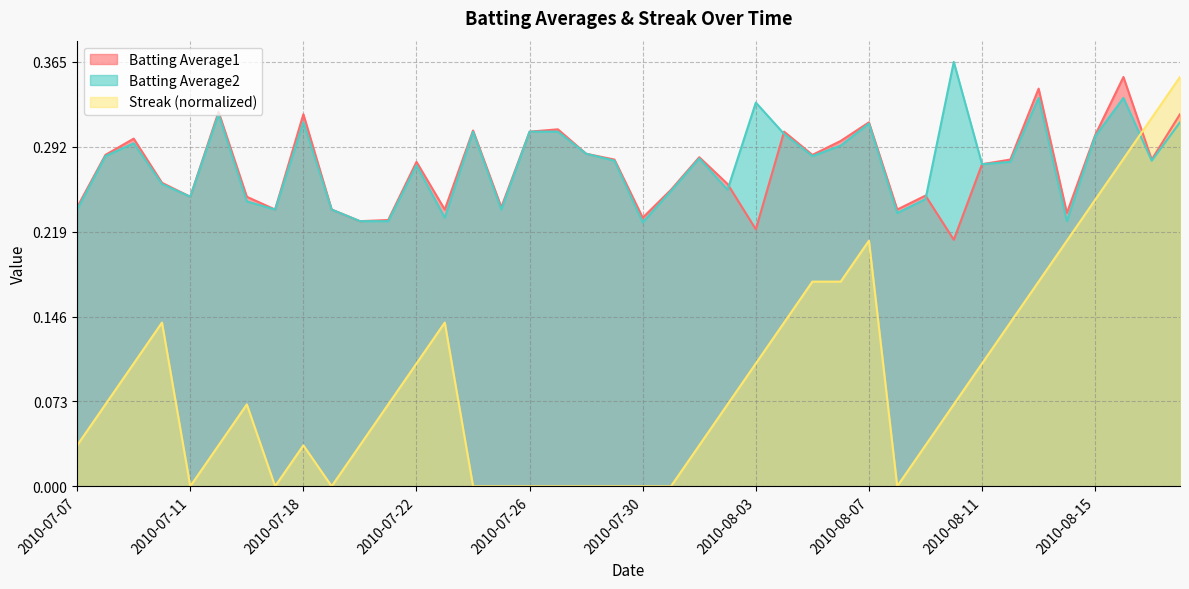

Where is the first local minimum for Streak?

2010-07-11